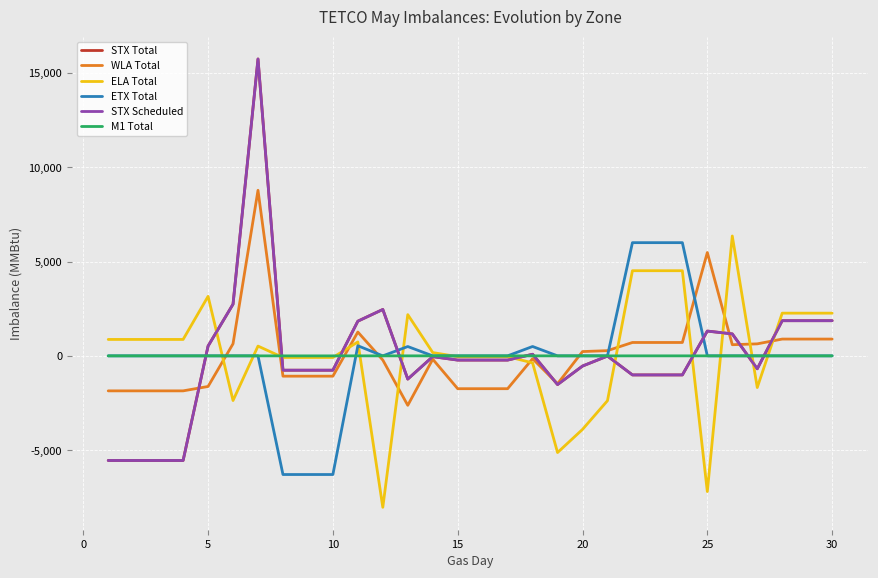

What is the smallest value displayed?

-8029